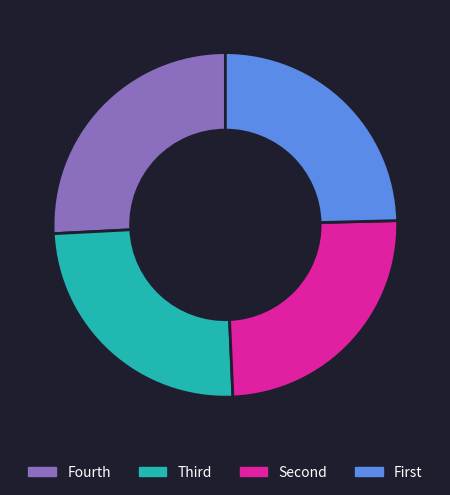

Is there a majority slice in this chart?

No